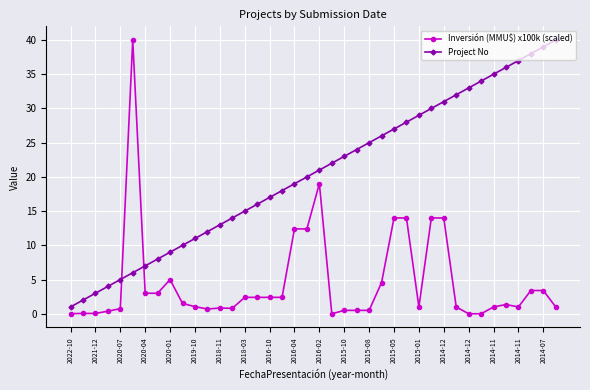

True or false: Project No has more than 1 points higher than both neighbors.

False